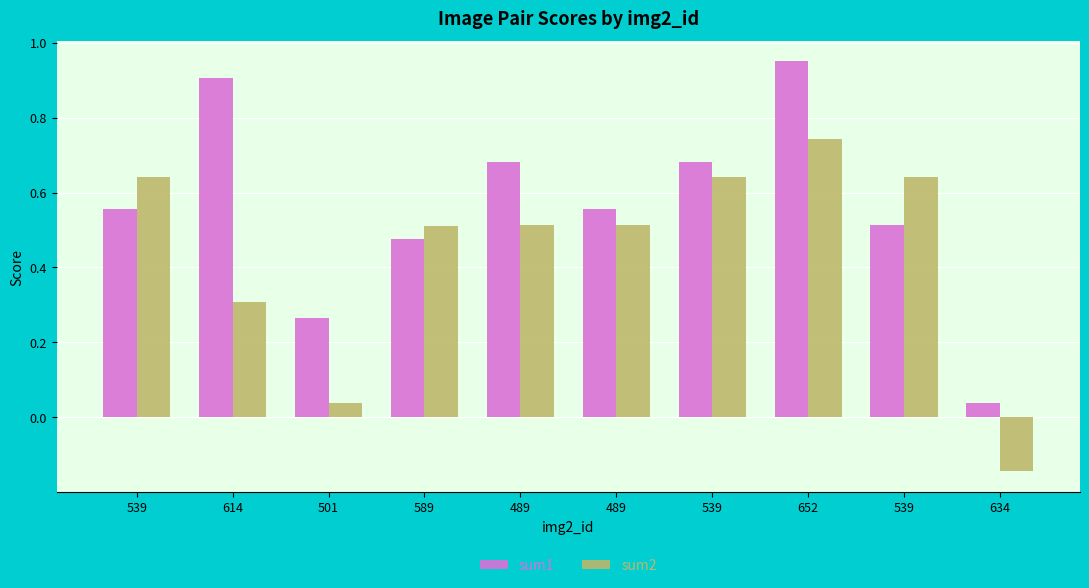

How many bars are there in each group?

2